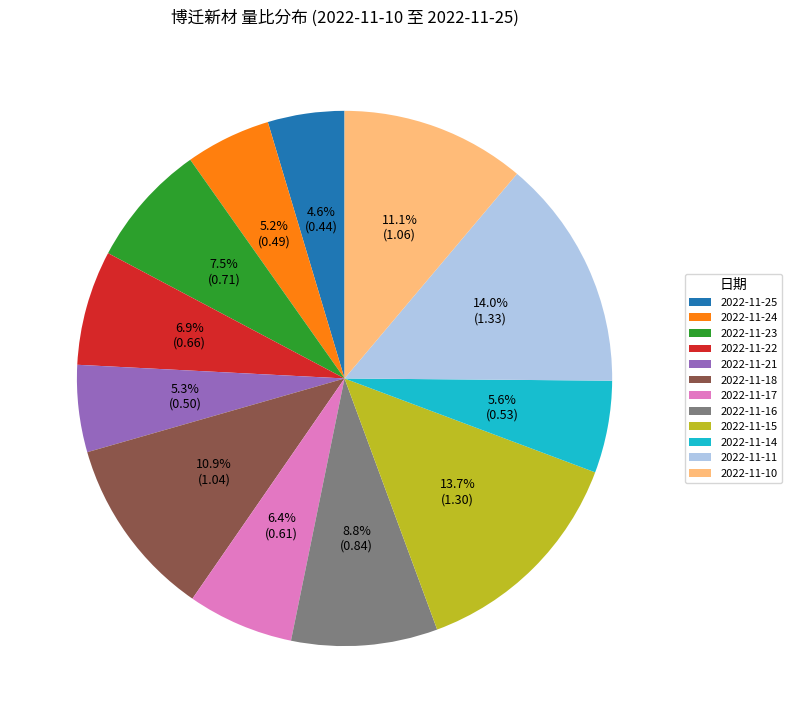

Which slice is the smallest?

2022-11-25